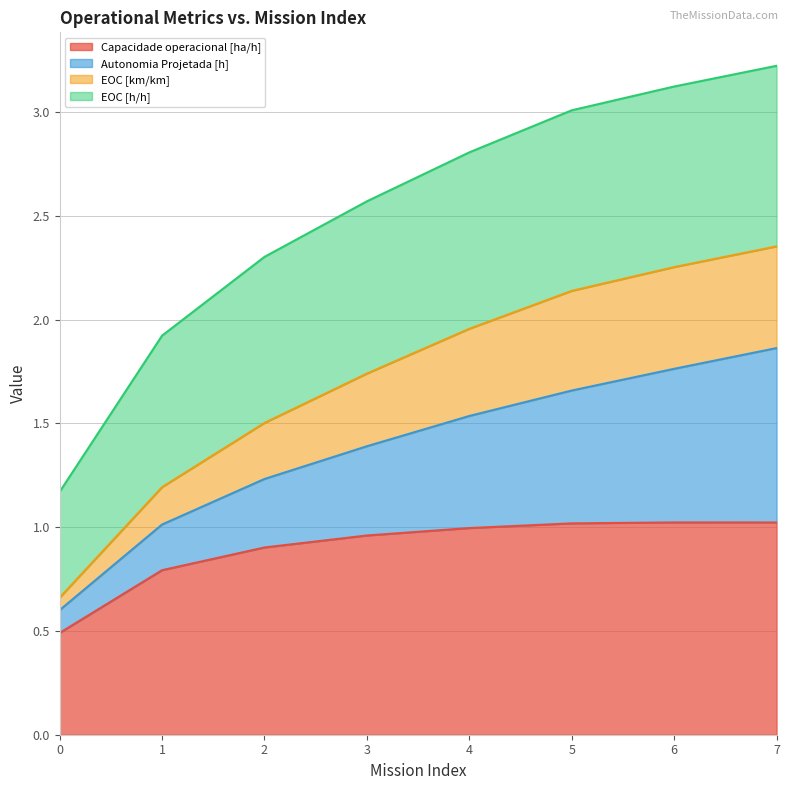

True or false: Capacidade operacional [ha/h] and EOC [km/km] cross at least once.

False